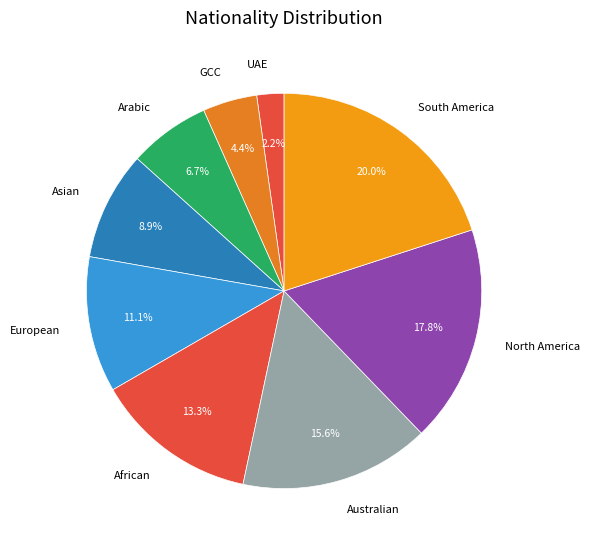

What is the ratio of the value at South America to the value at Australian?

1.3